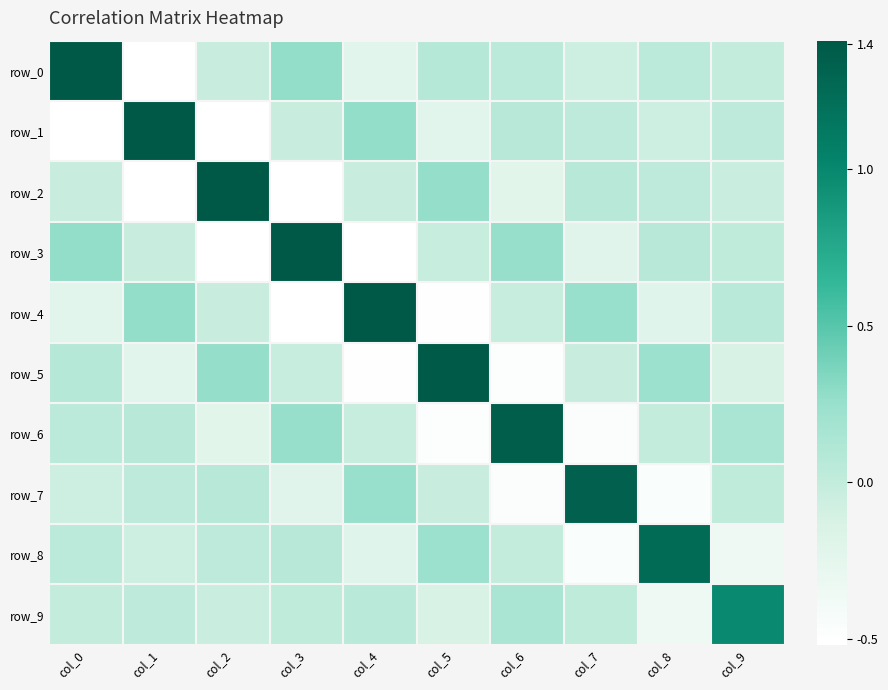

Reading left to right, list all the values displayed in this chart.

row_0: col_0=1.4	col_1=-0.5	col_2=-0.0	col_3=0.3	col_4=-0.2	col_5=0.1	col_6=0.0	col_7=-0.1	col_8=0.0	col_9=-0.0
row_1: col_0=-0.5	col_1=1.4	col_2=-0.5	col_3=-0.0	col_4=0.3	col_5=-0.2	col_6=0.1	col_7=0.0	col_8=-0.1	col_9=0.0
row_2: col_0=-0.0	col_1=-0.5	col_2=1.4	col_3=-0.5	col_4=-0.0	col_5=0.3	col_6=-0.2	col_7=0.1	col_8=0.0	col_9=-0.0
row_3: col_0=0.3	col_1=-0.0	col_2=-0.5	col_3=1.4	col_4=-0.5	col_5=-0.0	col_6=0.3	col_7=-0.2	col_8=0.1	col_9=0.0
row_4: col_0=-0.2	col_1=0.3	col_2=-0.0	col_3=-0.5	col_4=1.4	col_5=-0.5	col_6=-0.0	col_7=0.3	col_8=-0.2	col_9=0.1
row_5: col_0=0.1	col_1=-0.2	col_2=0.3	col_3=-0.0	col_4=-0.5	col_5=1.4	col_6=-0.5	col_7=-0.0	col_8=0.2	col_9=-0.1
row_6: col_0=0.0	col_1=0.1	col_2=-0.2	col_3=0.3	col_4=-0.0	col_5=-0.5	col_6=1.4	col_7=-0.5	col_8=-0.0	col_9=0.1
row_7: col_0=-0.1	col_1=0.0	col_2=0.1	col_3=-0.2	col_4=0.3	col_5=-0.0	col_6=-0.5	col_7=1.3	col_8=-0.5	col_9=0.0
row_8: col_0=0.0	col_1=-0.1	col_2=0.0	col_3=0.1	col_4=-0.2	col_5=0.2	col_6=-0.0	col_7=-0.5	col_8=1.3	col_9=-0.3
row_9: col_0=-0.0	col_1=0.0	col_2=-0.0	col_3=0.0	col_4=0.1	col_5=-0.1	col_6=0.1	col_7=0.0	col_8=-0.3	col_9=1.0